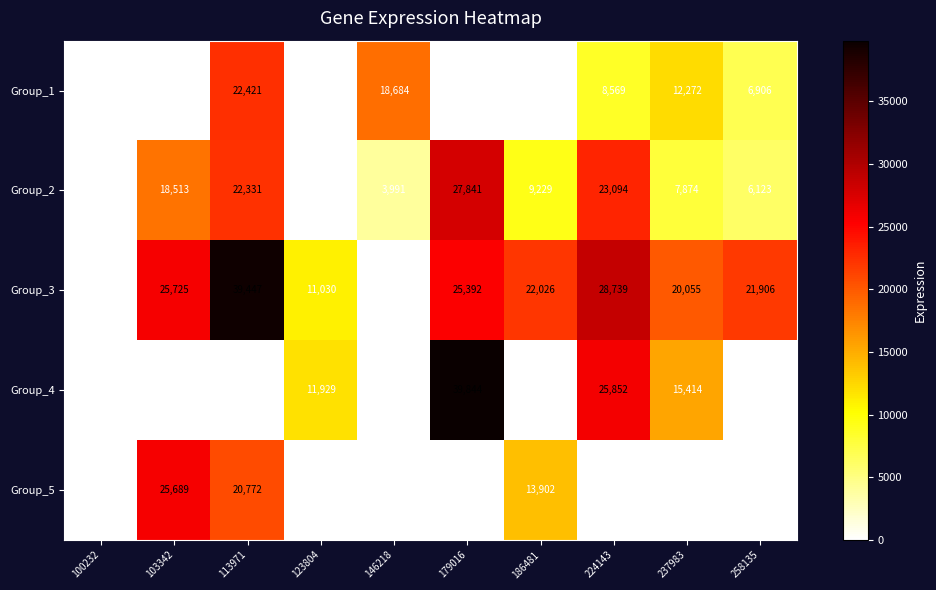

What is the average value of the Group_5 series?

6036